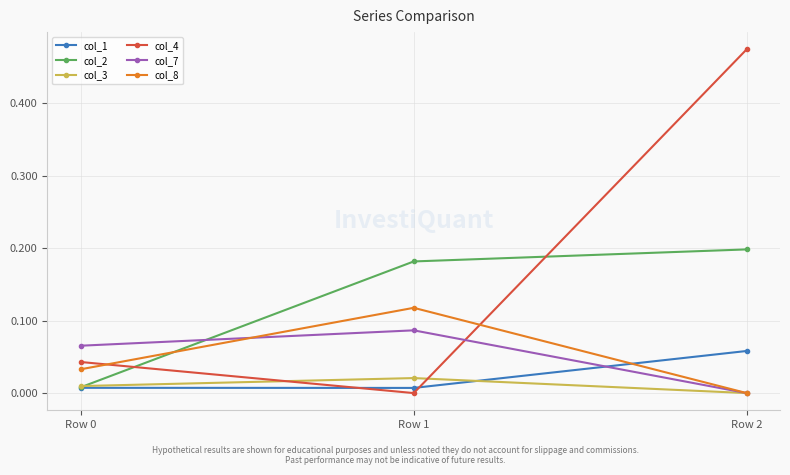

How many col_1 values are between 0 and 1?

3